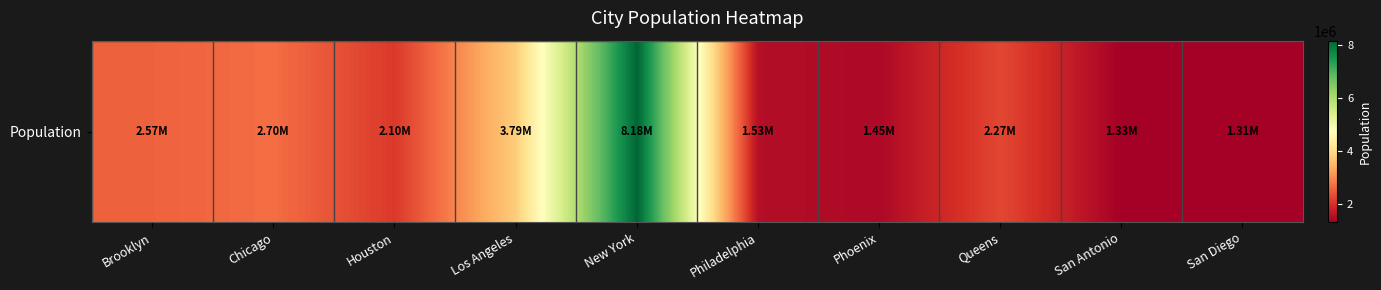

Is it true that the value at Philadelphia is 1526006?

True